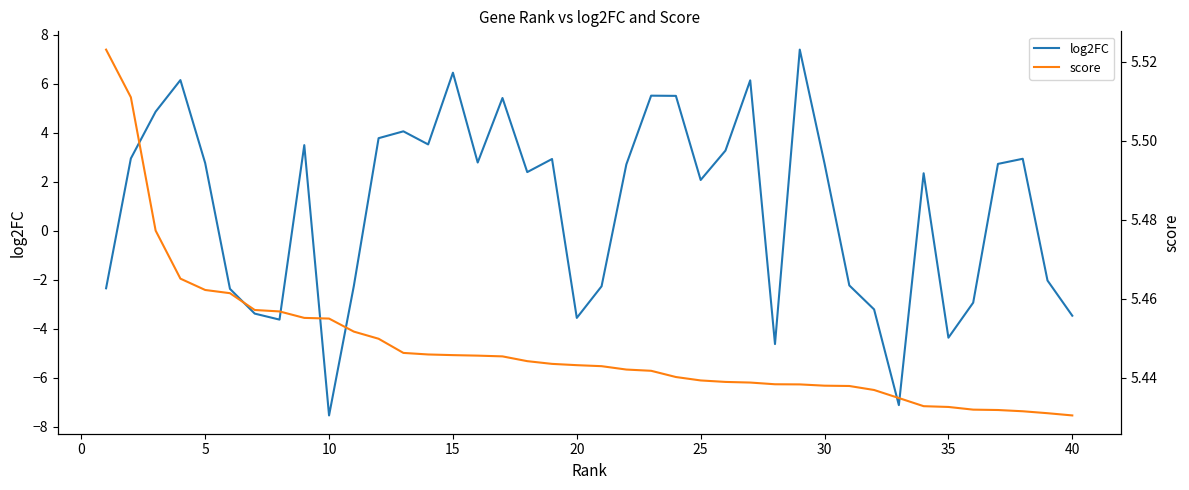

What is the minimum value for log2FC?

-7.5